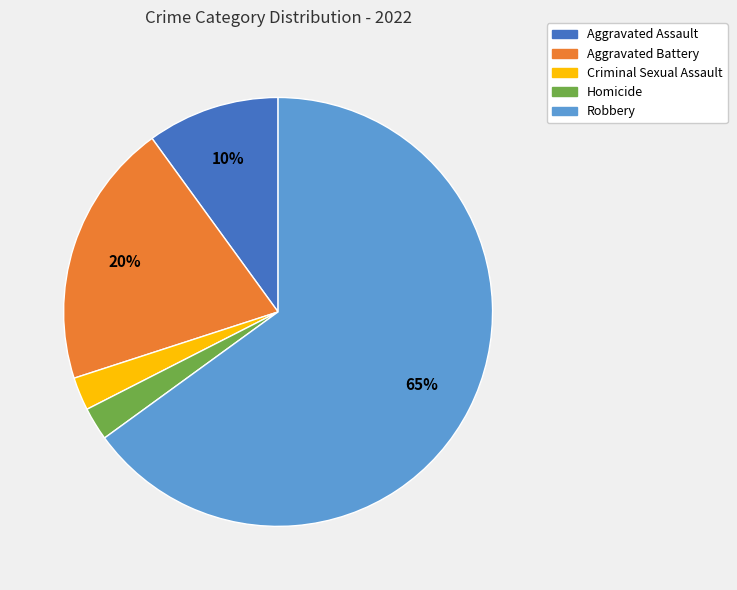

Does Criminal Sexual Assault represent more than half of the total?

No